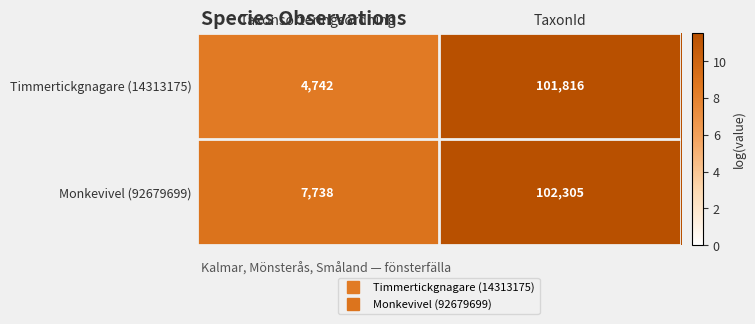

What value does the Timmertickgnagare (14313175) series have at Taxonsorteringsordning, to the nearest 100?

4700